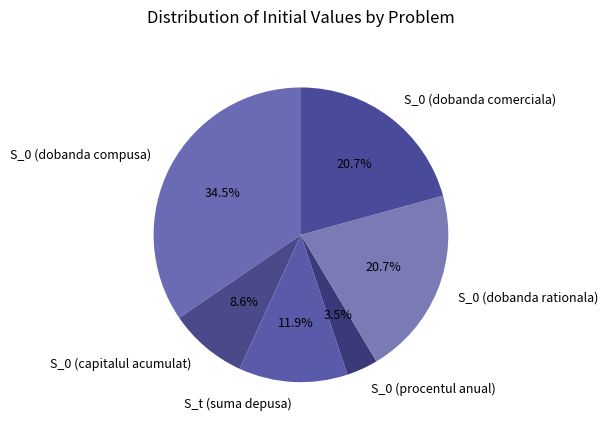

How many segments does this pie chart have?

6